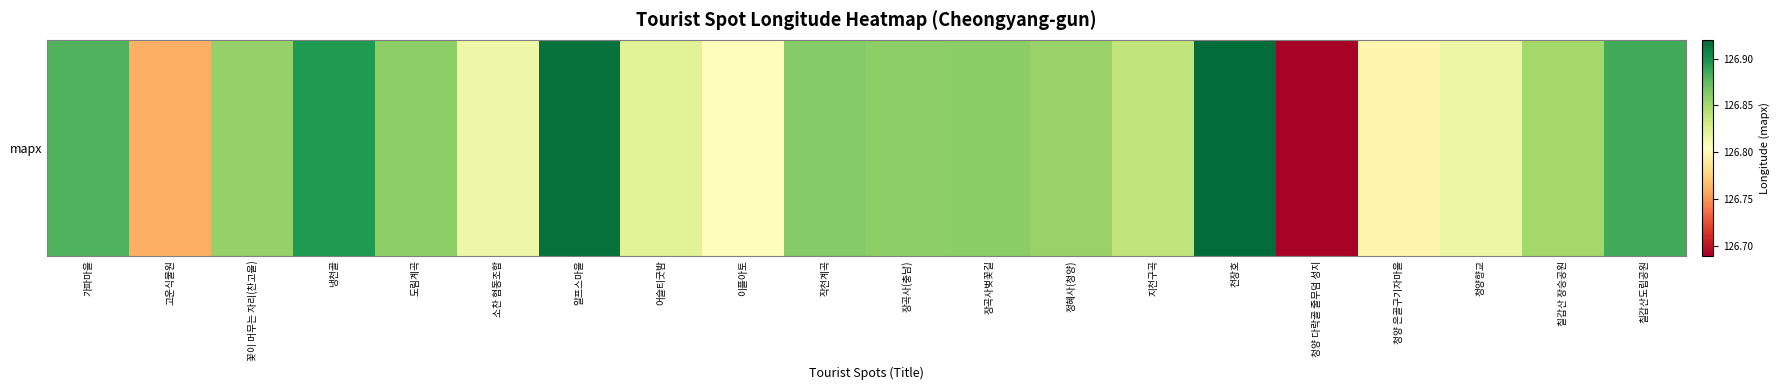

Reading right to left, what are all the values shown in this chart?

126.9	126.9	126.8	126.8	126.7	126.9	126.8	126.9	126.9	126.9	126.9	126.8	126.8	126.9	126.8	126.9	126.9	126.9	126.8	126.9